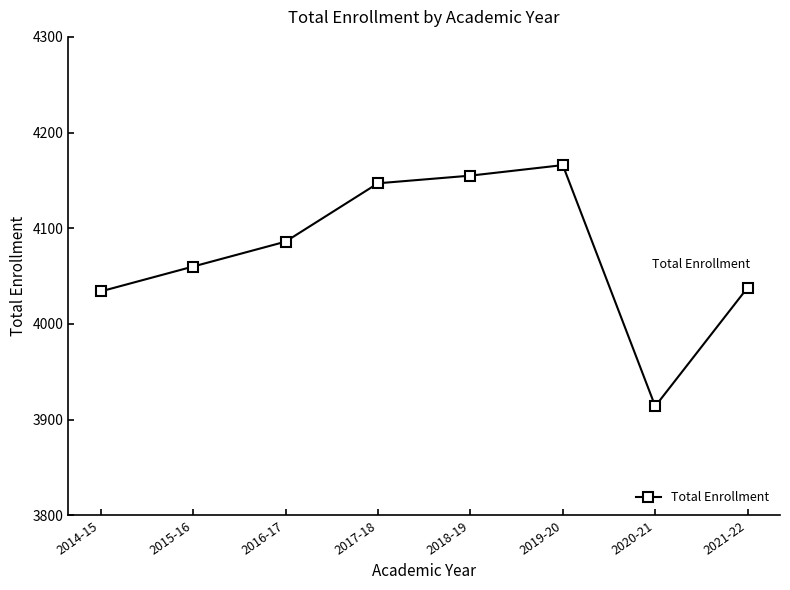

What value does the data have at 2014-15, to the nearest 10?

4030